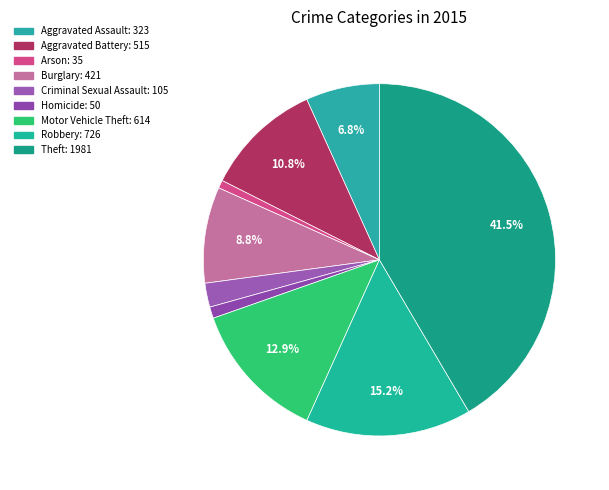

Which slice is the largest?

Theft